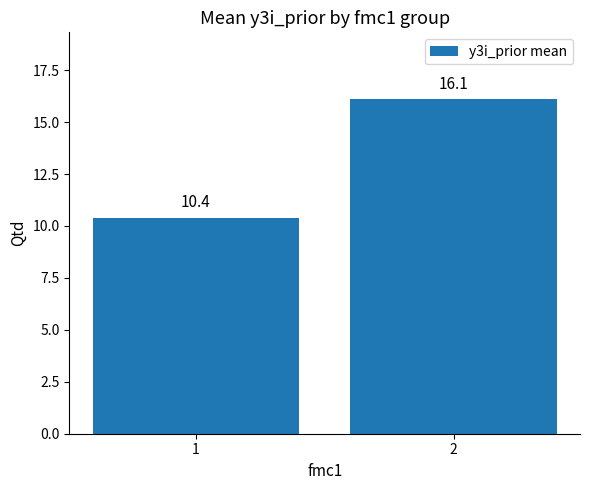

Which label corresponds to the smallest value in the chart?

1